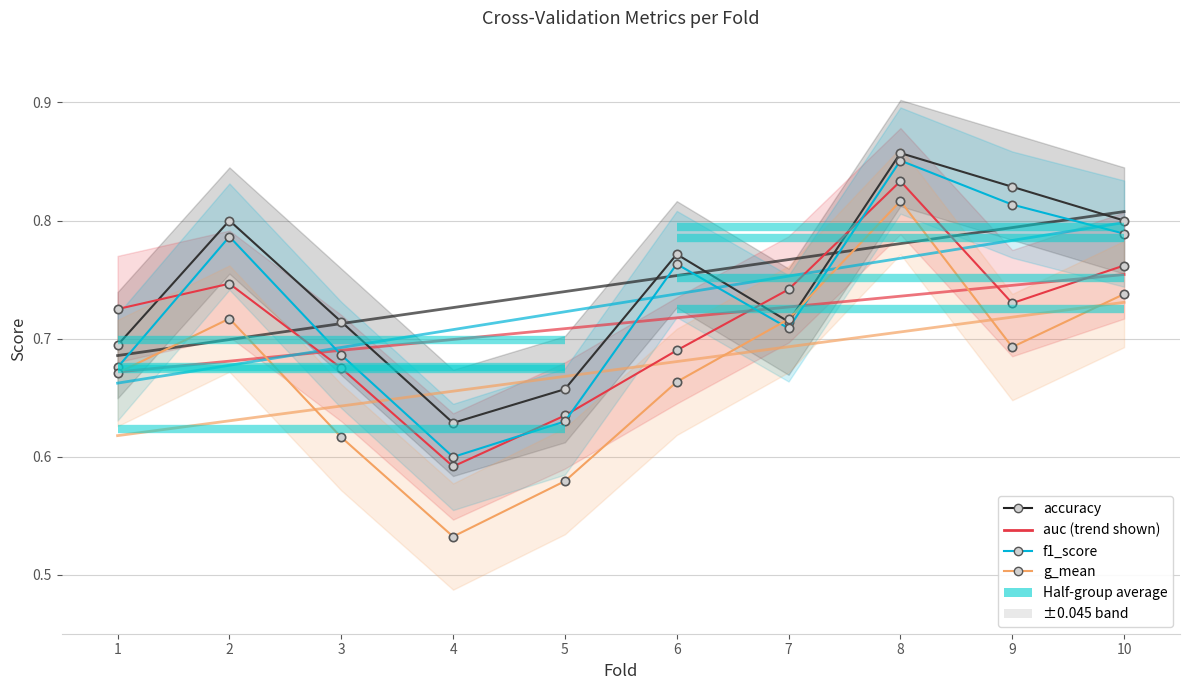

True or false: auc has a value of 1.1 at 7.

False